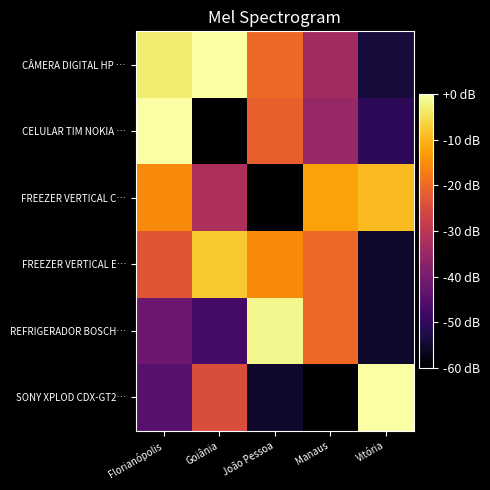

Count the number of data series in this chart.

6